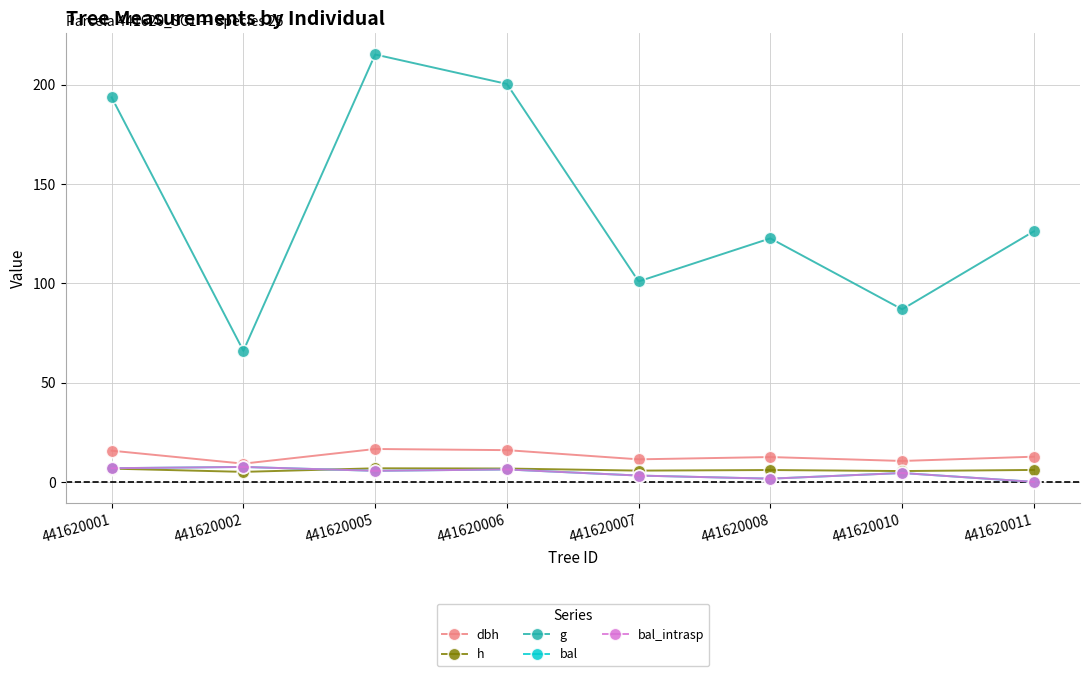

True or false: dbh and bal cross at least once.

False